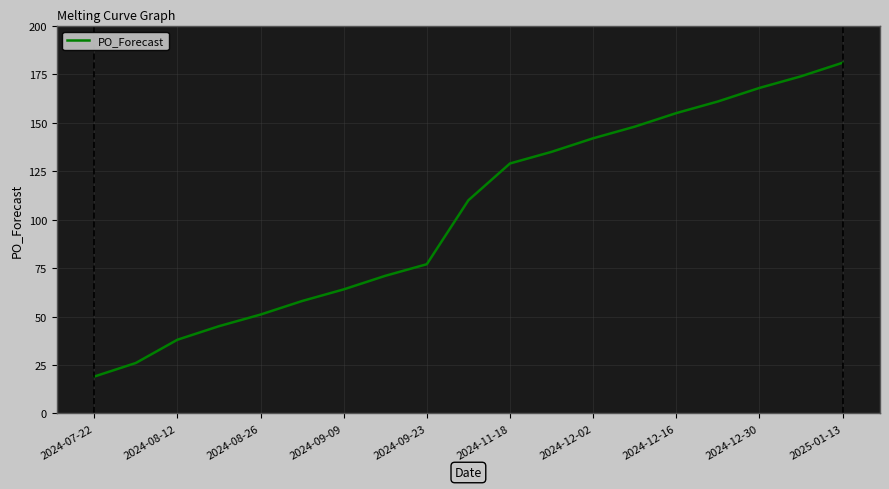

What is the minimum value shown in the chart?

19